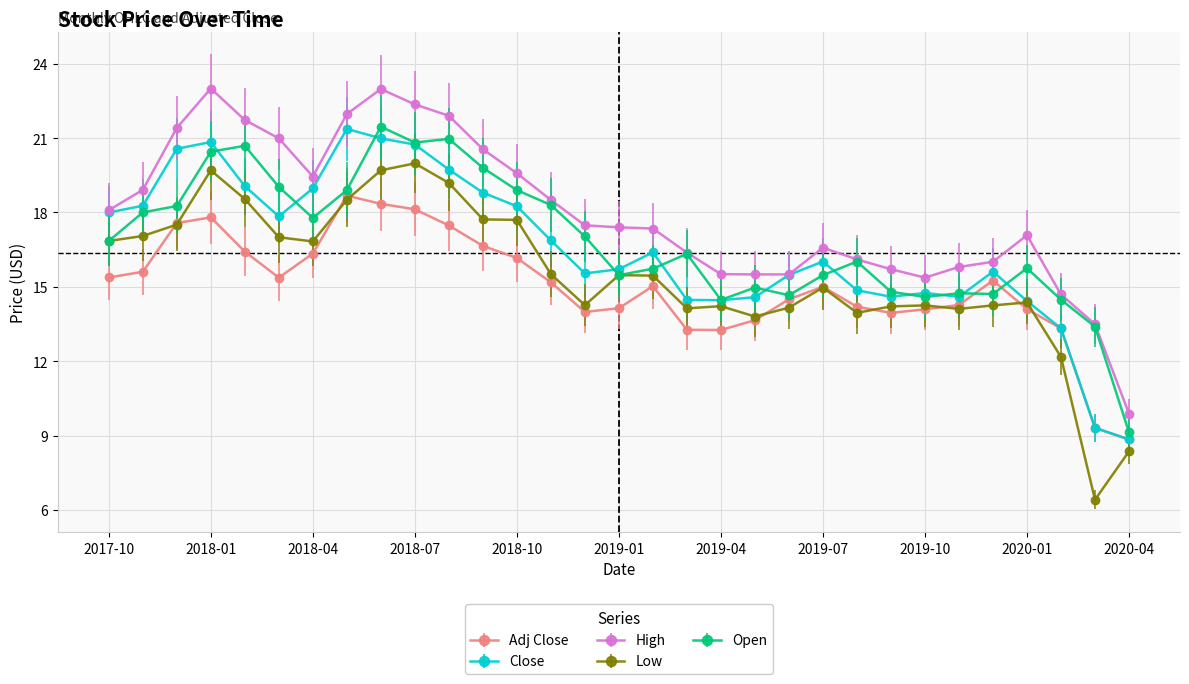

What is the smallest value displayed?

6.4